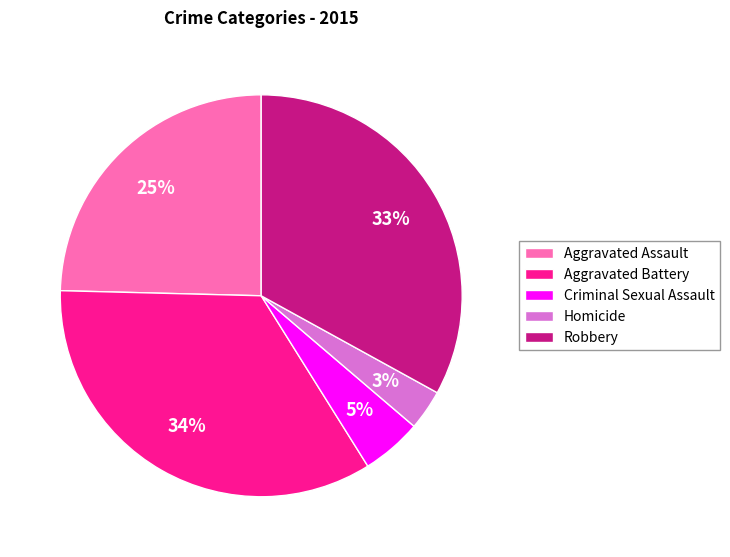

Is Robbery the majority of the pie?

No